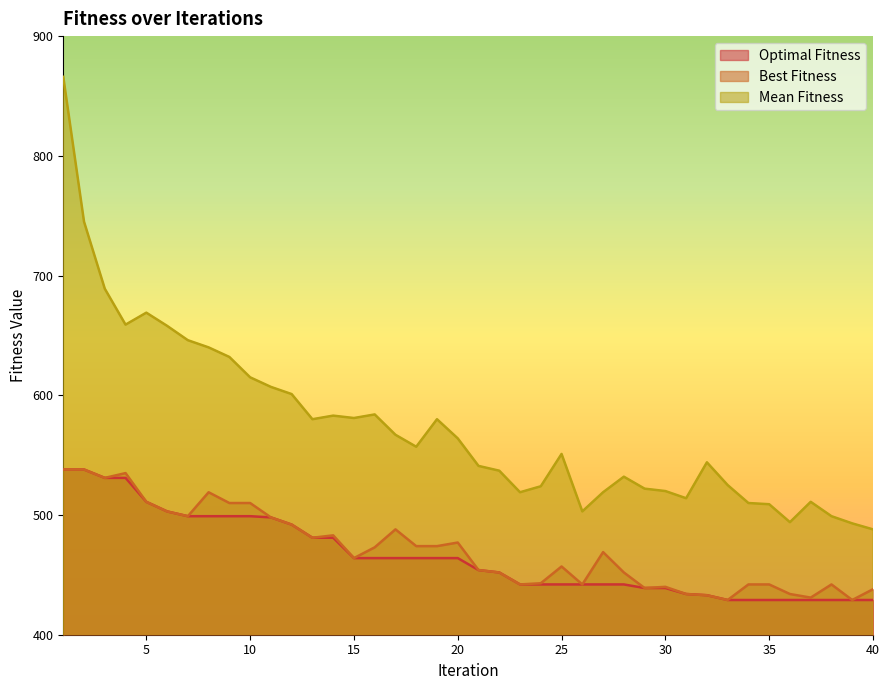

At which label does Mean Fitness first exceed 557?

1